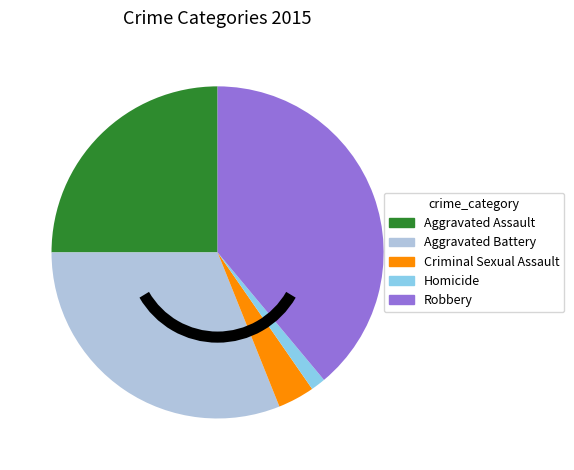

Does Aggravated Battery account for over 50% of the chart?

No